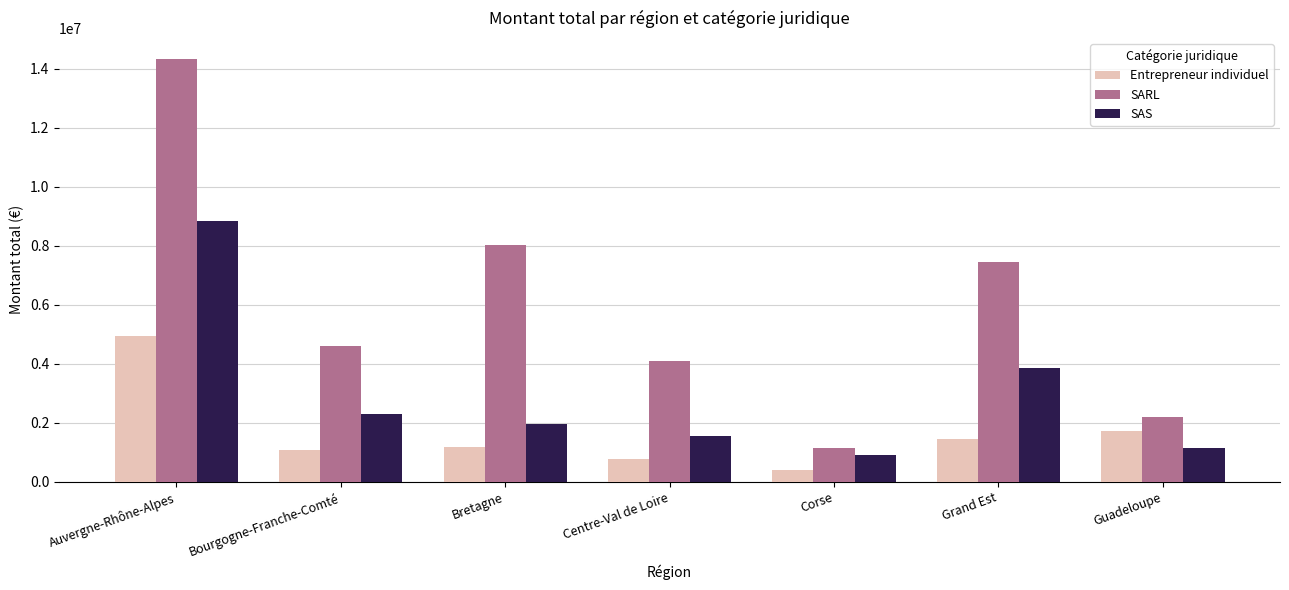

The Entrepreneur individuel series shows 4952445.4 at Auvergne-Rhône-Alpes. True or false?

True